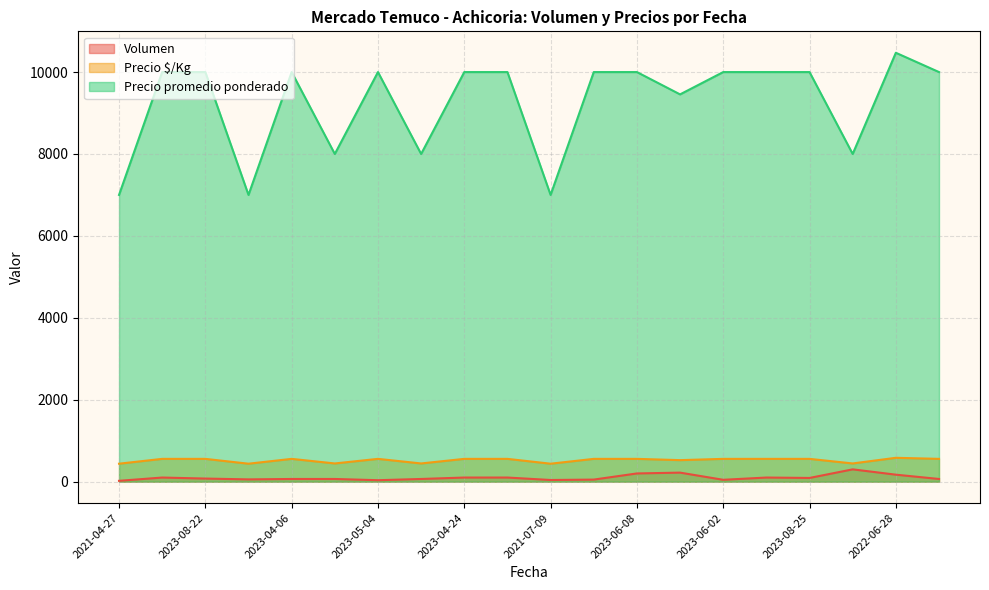

True or false: Precio promedio ponderado and Precio $/Kg intersect in this chart.

False